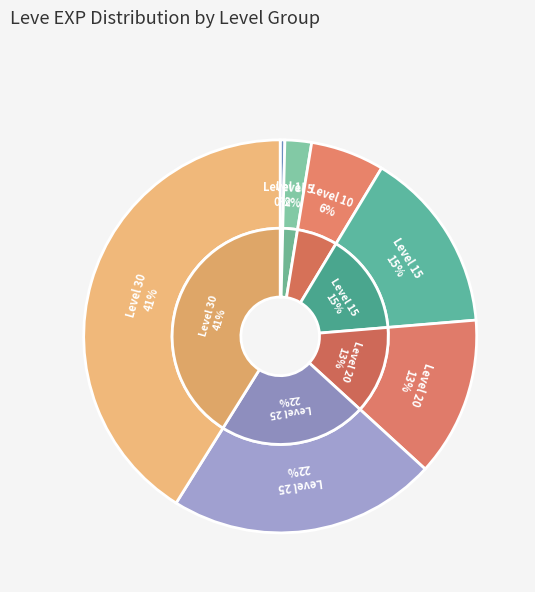

Which has a higher value, Level 15 or Level 10?

Level 15